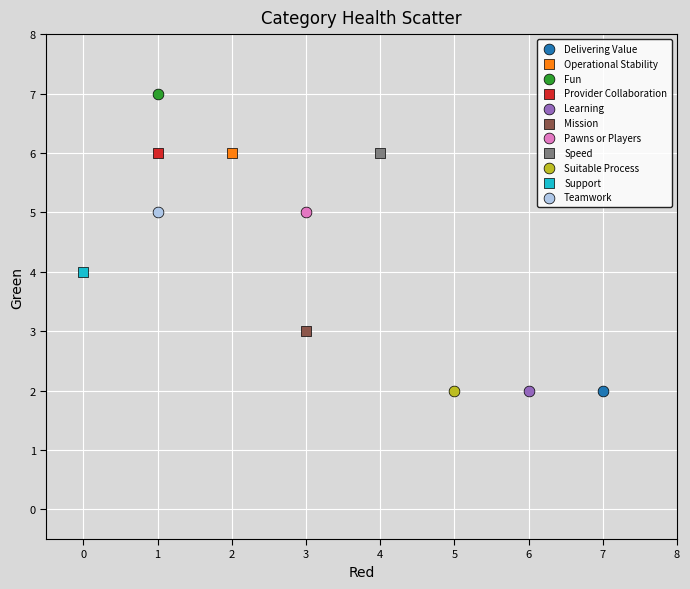

Which series reaches the maximum Y coordinate?

Fun